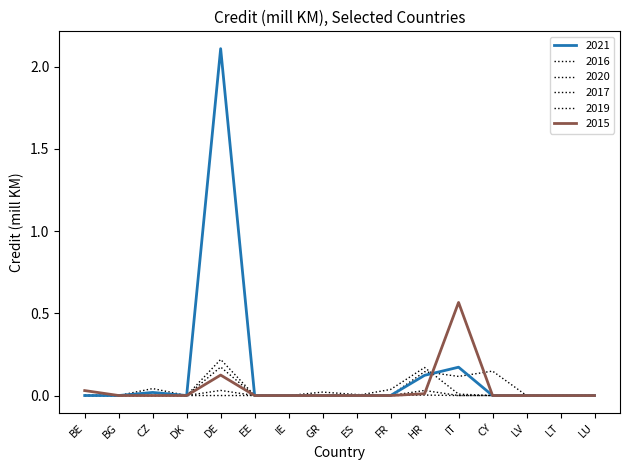

Count the number of data series in this chart.

6